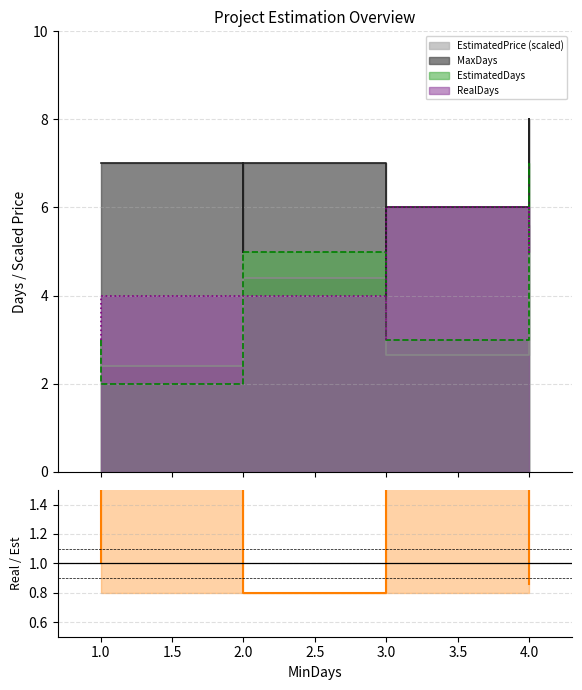

How many data points are above 1?

4